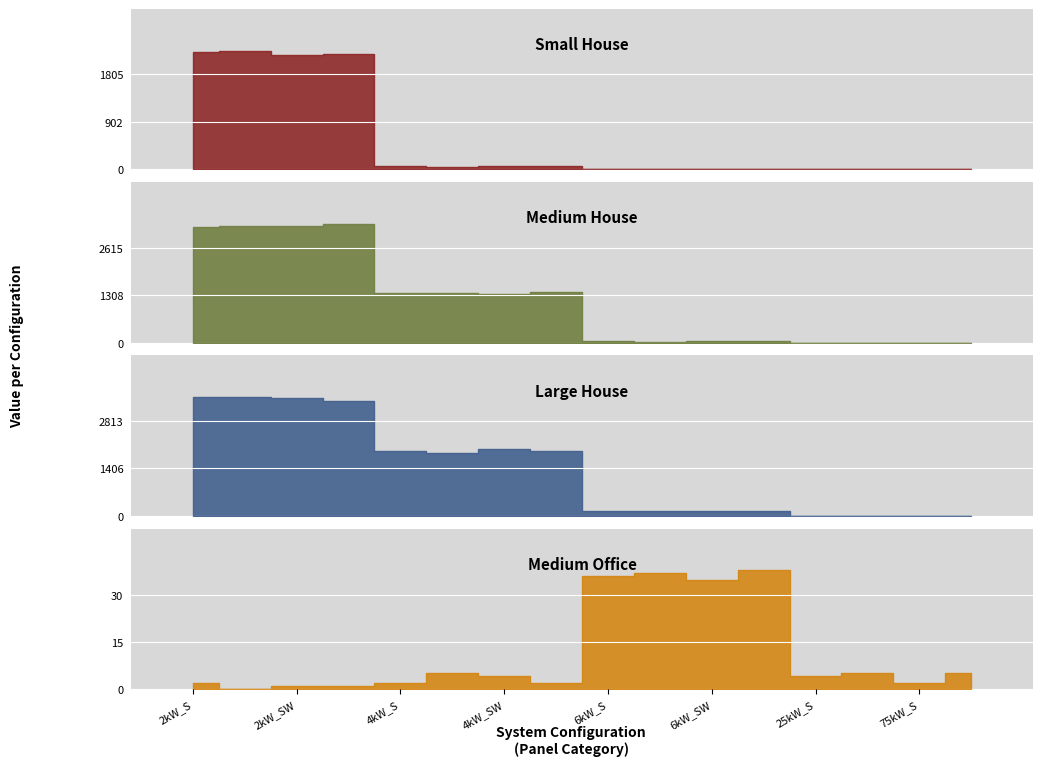

True or false: Medium House has a value of 1354 at 4kW_S.

True